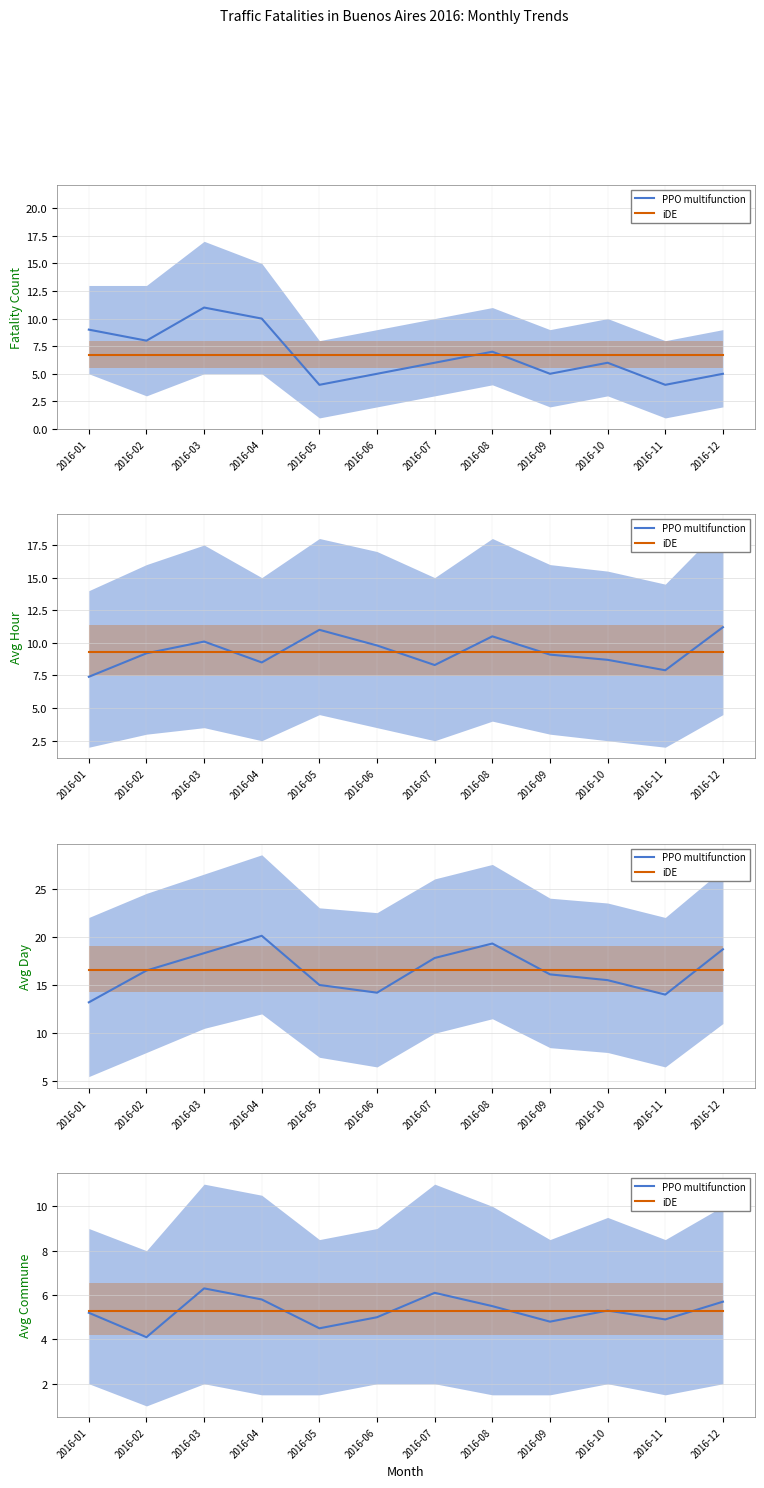

Between 2016-03 and 2016-07, which is larger?

2016-03